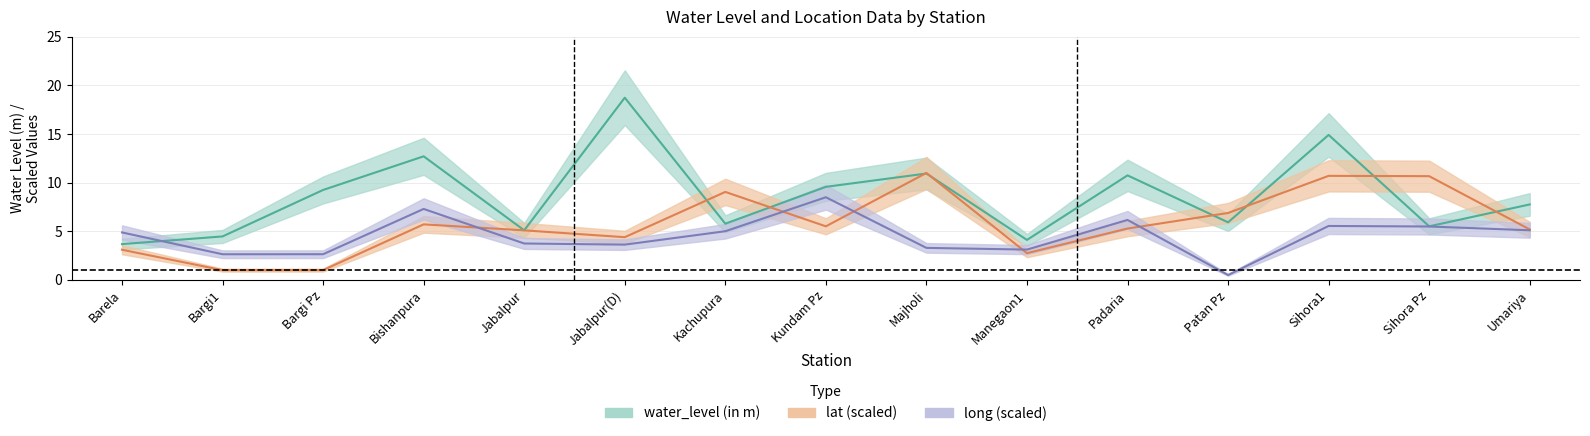

Reading right to left, what are all the values shown in this chart?

water_level (in m): 7.8	5.5	14.9	5.9	10.8	4.1	10.9	9.6	5.8	18.7	5.1	12.7	9.2	4.5	3.7
lat: 5.2	10.7	10.7	6.9	5.3	2.8	11.0	5.5	9.0	4.4	5.1	5.7	1.0	1.0	3.1
long: 5.1	5.5	5.5	0.5	6.2	3.1	3.3	8.5	5.0	3.6	3.7	7.3	2.6	2.6	4.9